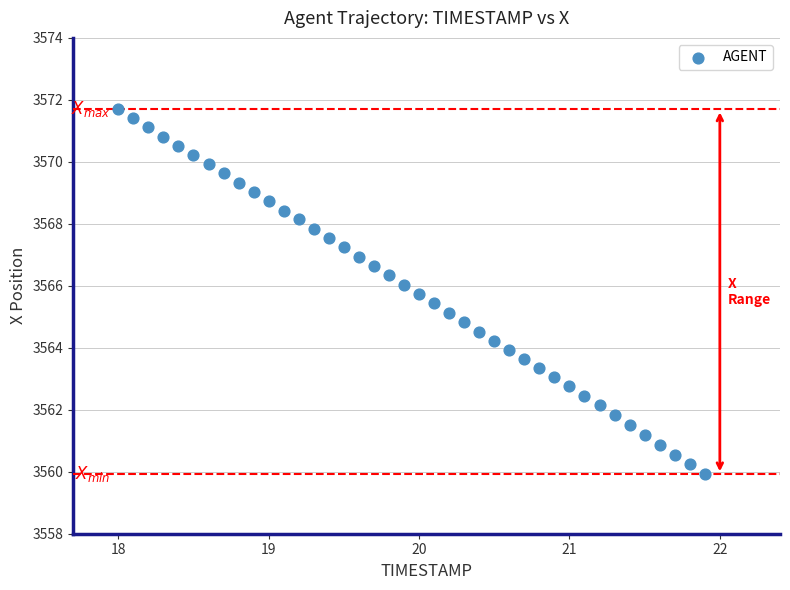

What is the range of X values (max minus min)?

3.9